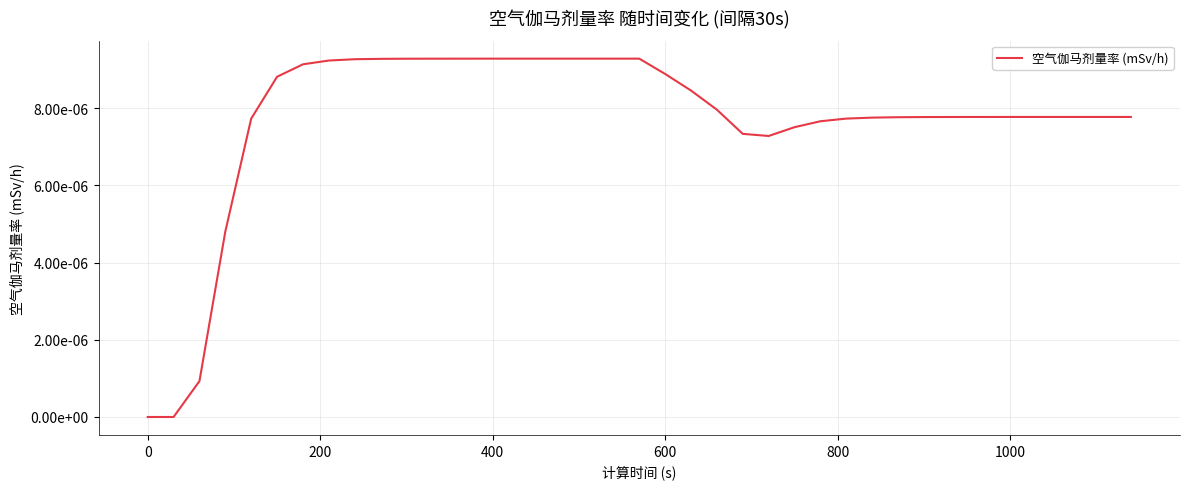

Is this an area chart (filled region under the line)?

No